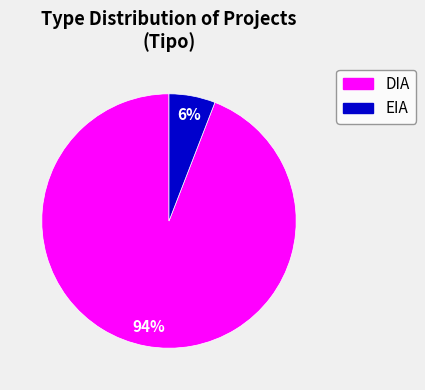

Do DIA and EIA together represent more than half of the pie?

Yes